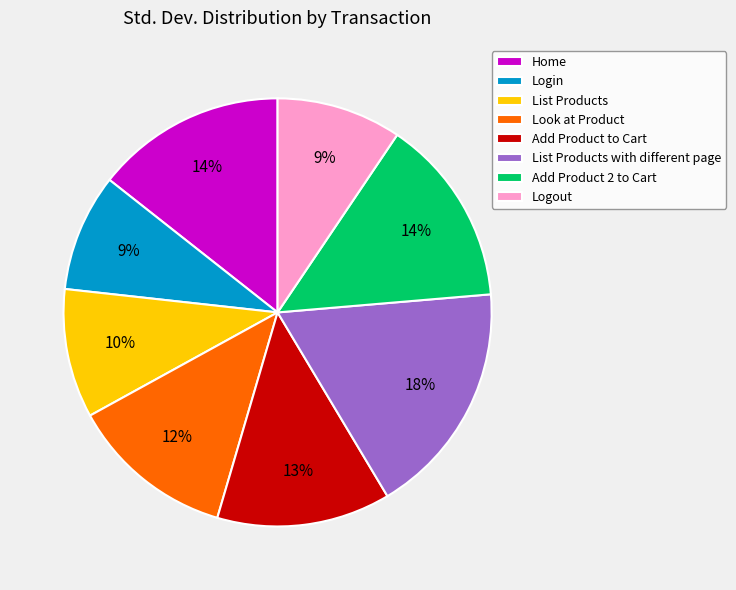

Combined, do List Products with different page and Add Product to Cart account for over 50%?

No